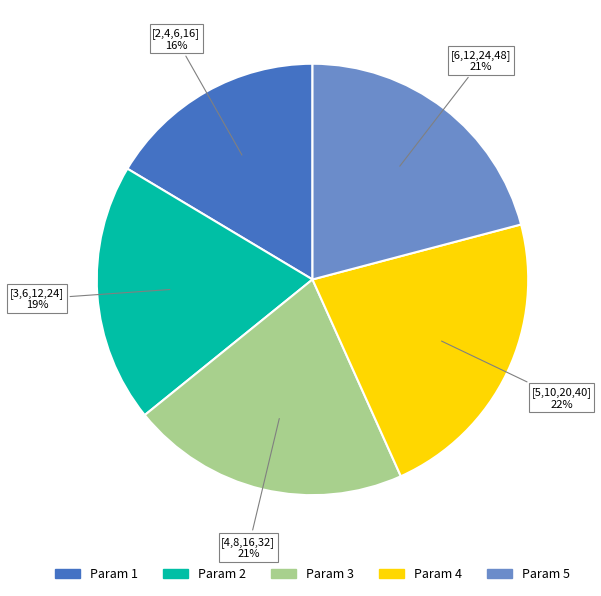

How many slices are in this pie chart?

5